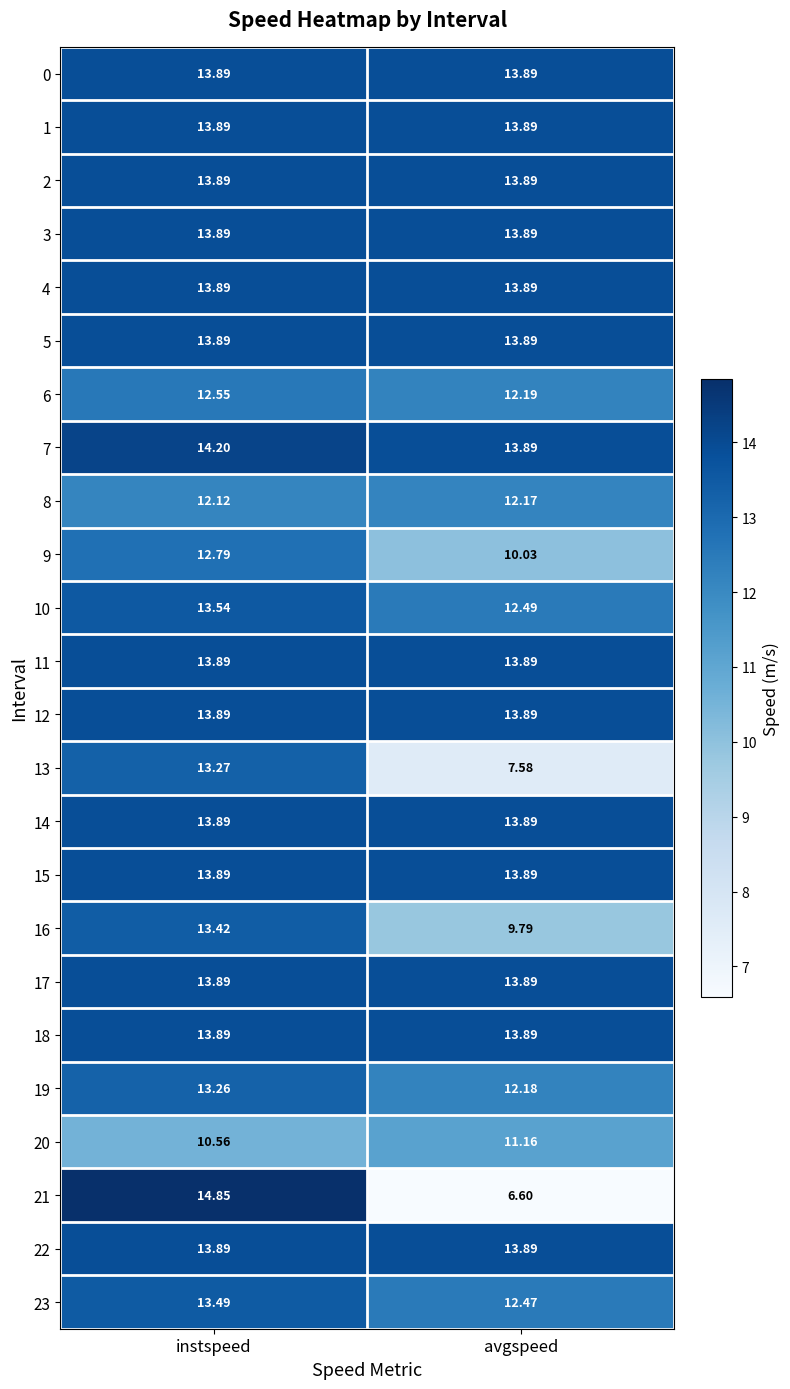

List the labels in order of 9 value, largest first.

instspeed, avgspeed